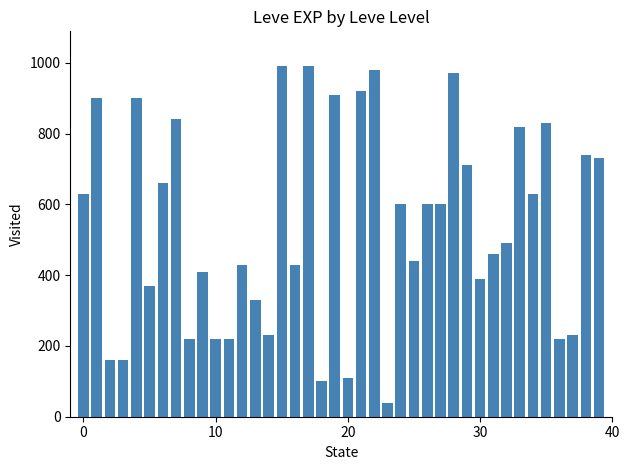

What is the maximum value shown in the chart?

990